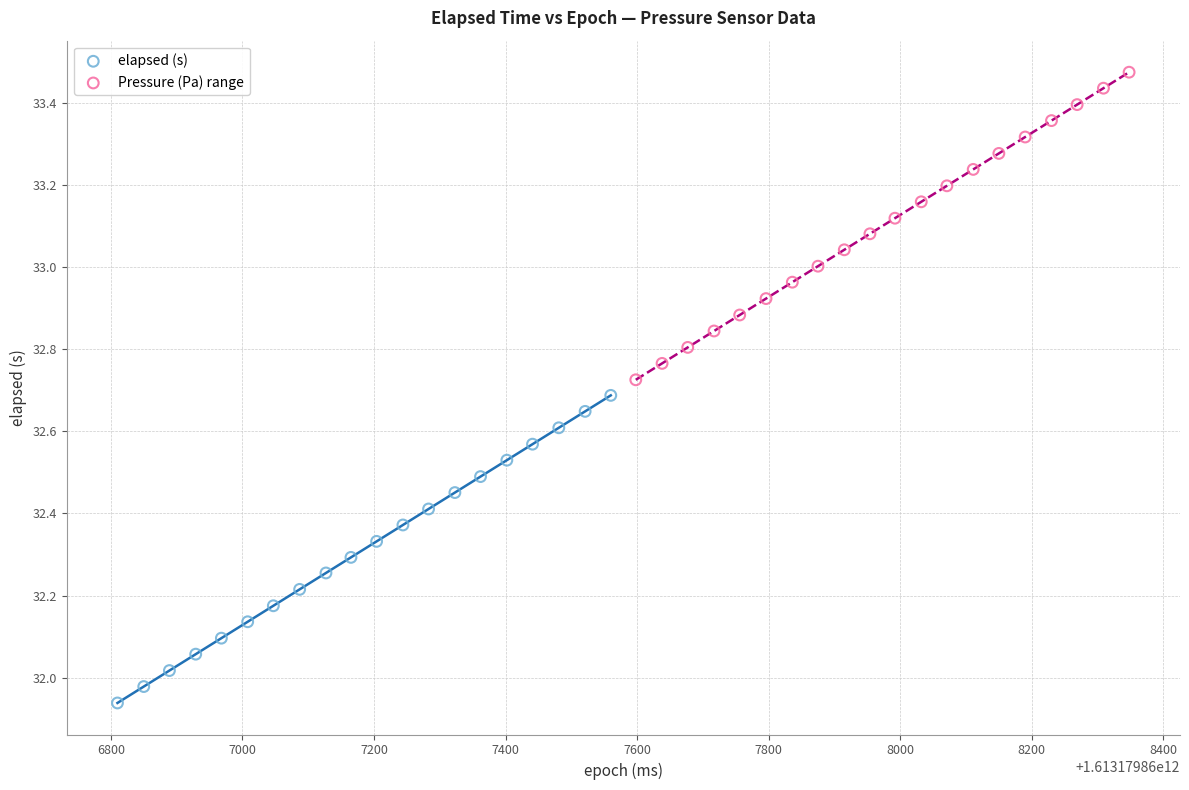

What are all the series names shown in the legend?

elapsed (s), Pressure (Pa) range